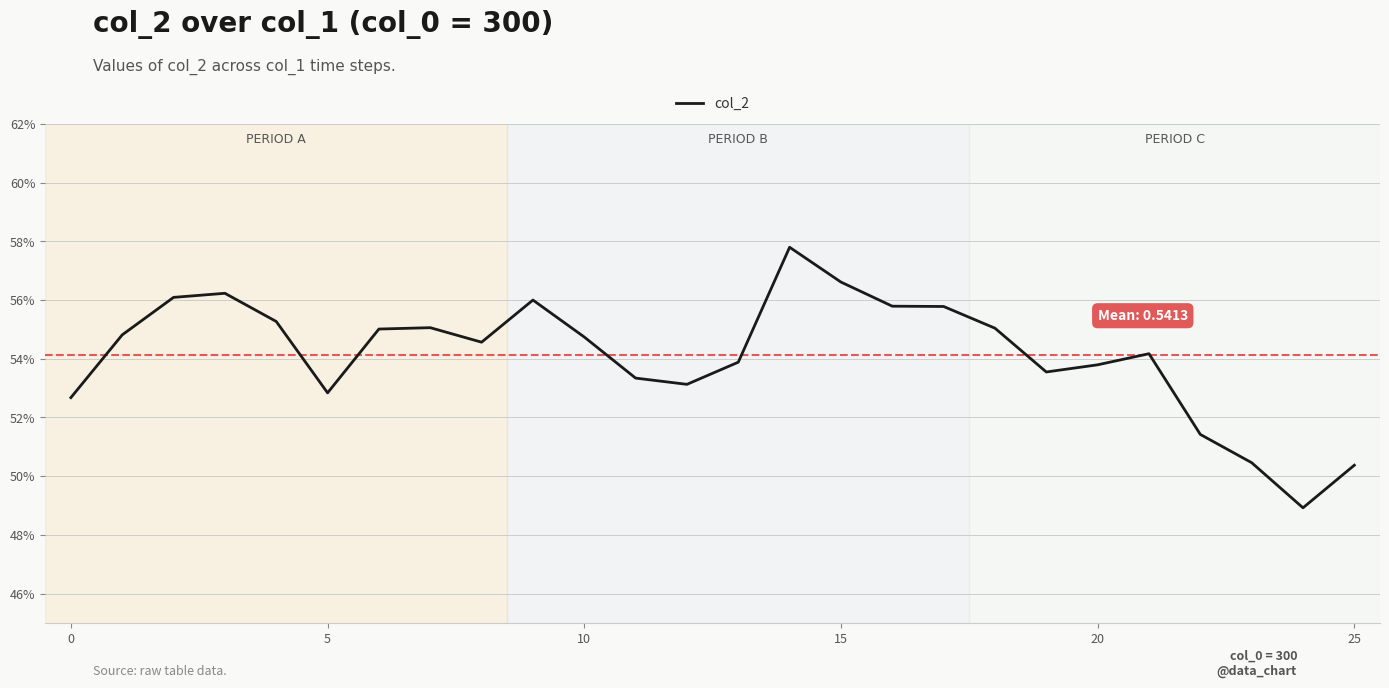

Is this an area chart (filled region under the line)?

No